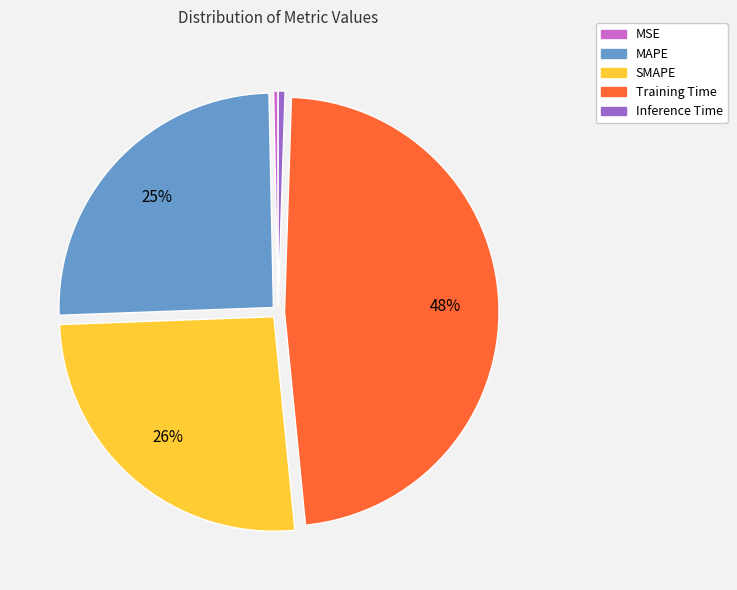

What is the largest slice in the pie chart?

Training Time